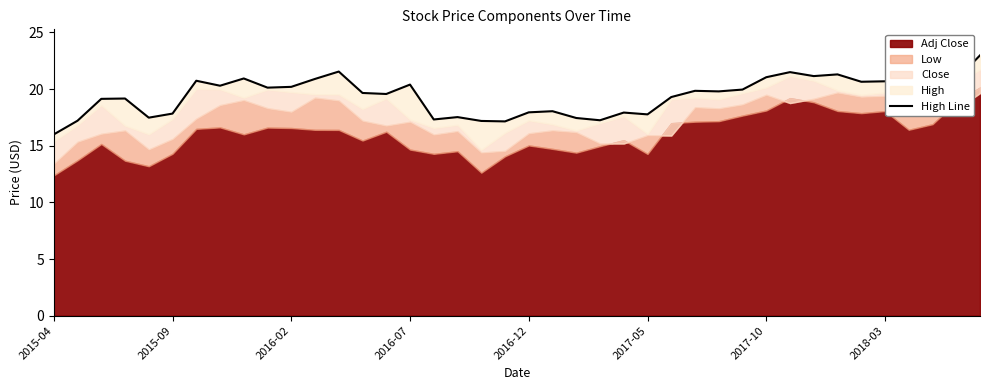

What is the sum of the values at 15 and 24?

38.3